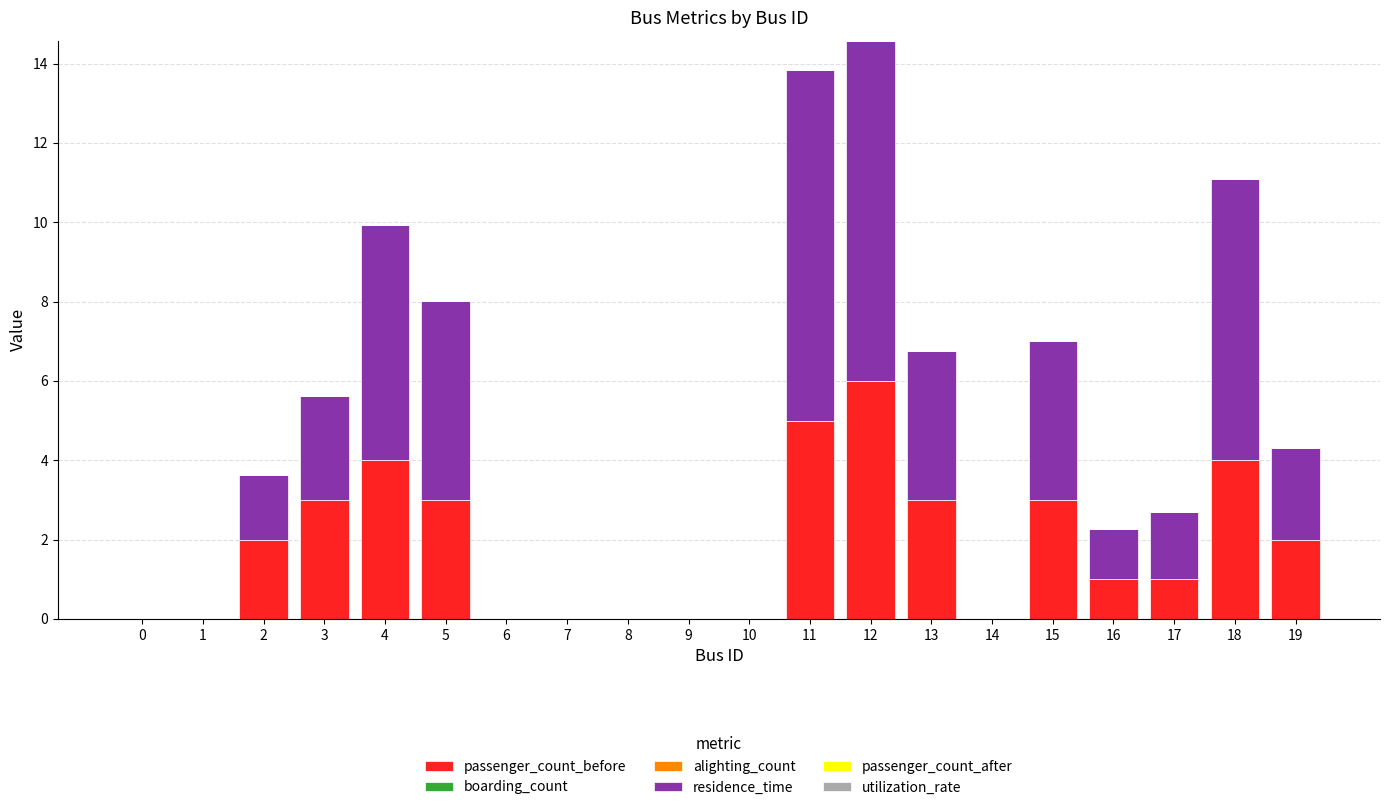

What is the total value across all series at 2?

3.6